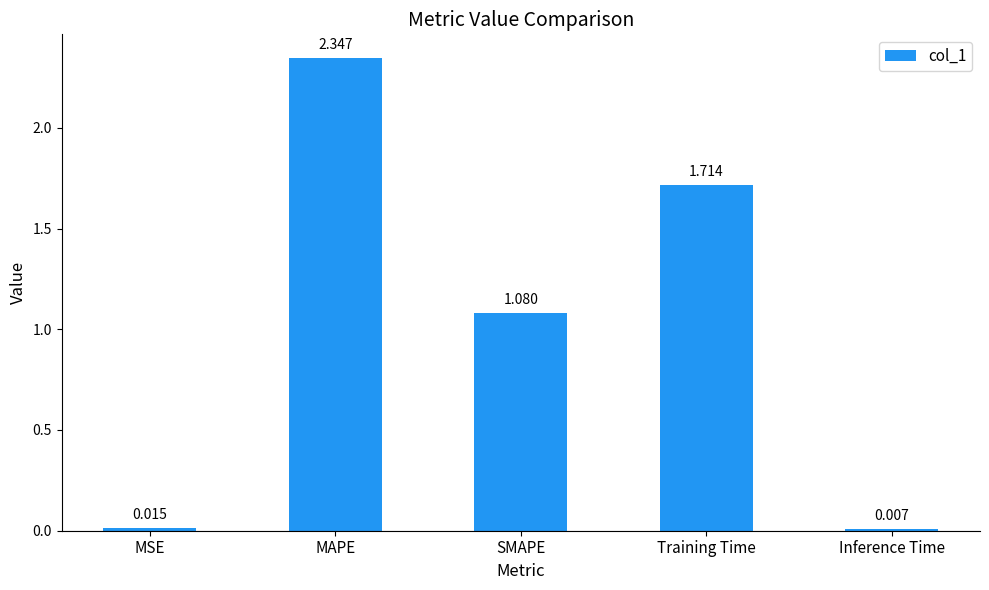

What is the ratio of the value at Training Time to the value at MAPE?

0.7